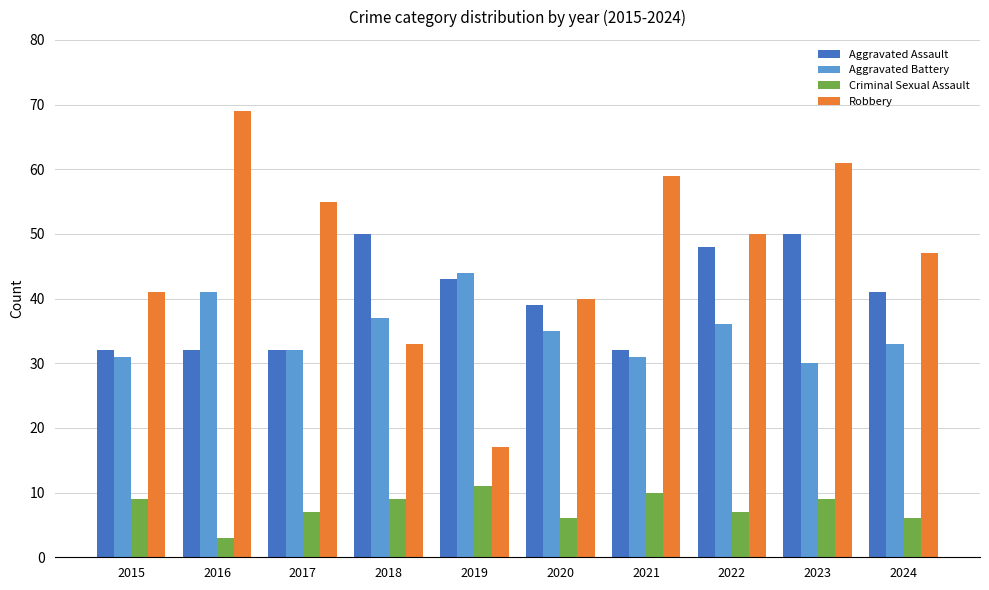

What are all the series names shown in the legend?

Aggravated Assault, Aggravated Battery, Criminal Sexual Assault, Robbery